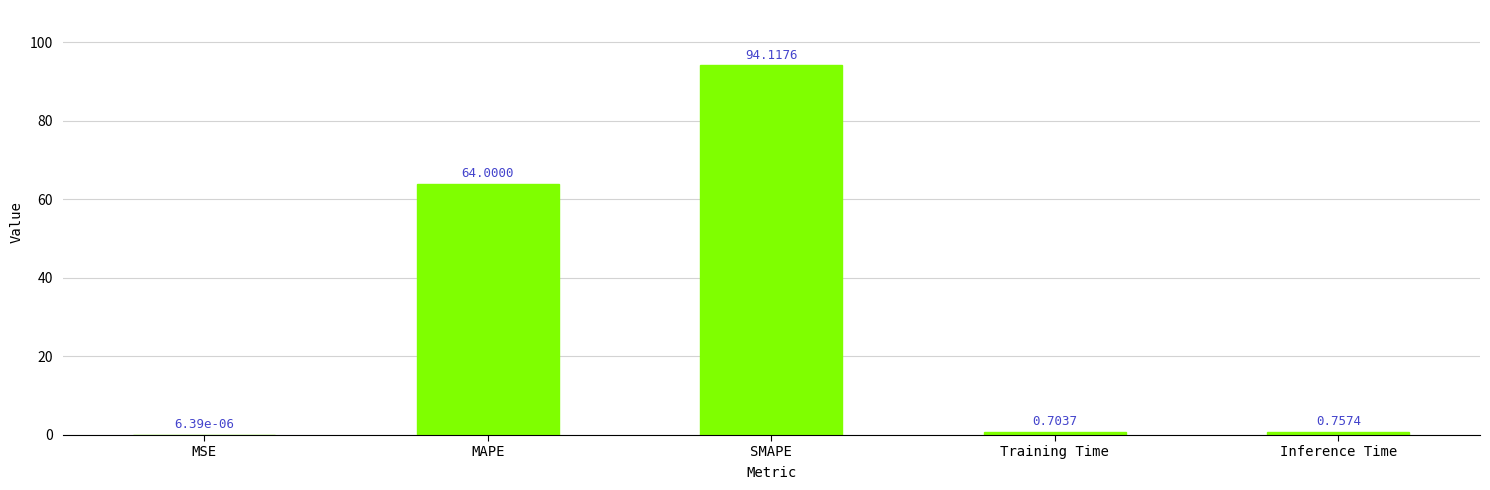

What is the sum of all values?

159.6